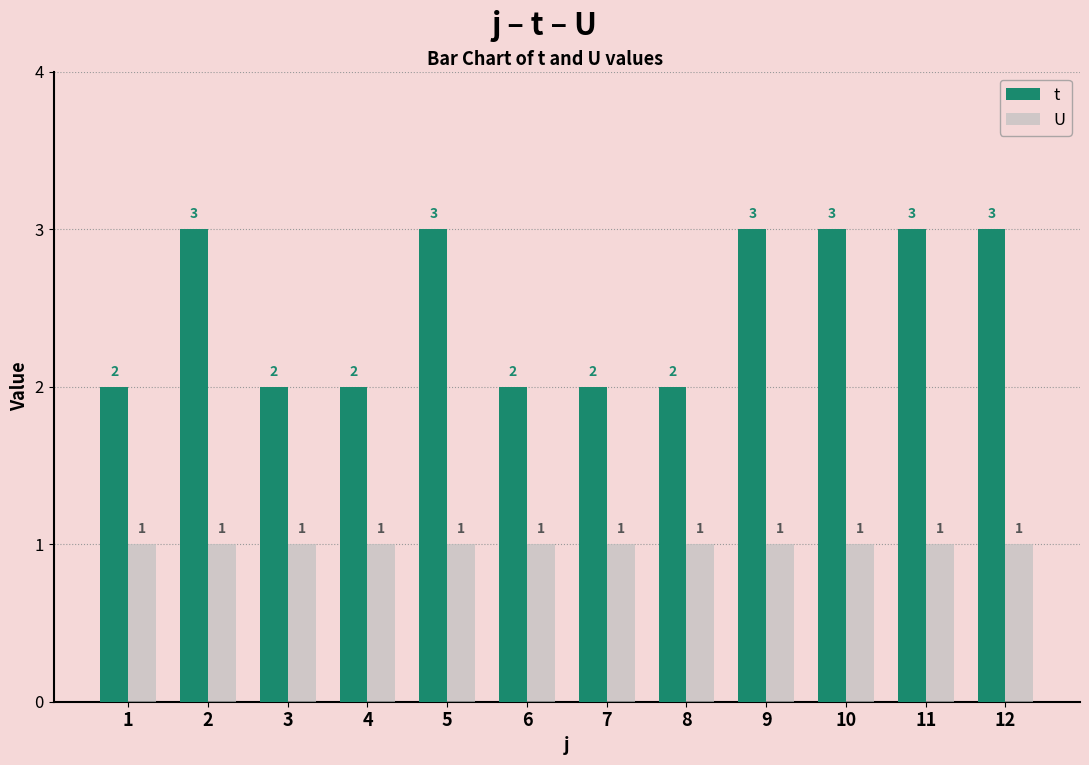

Read the U value at 10.

1